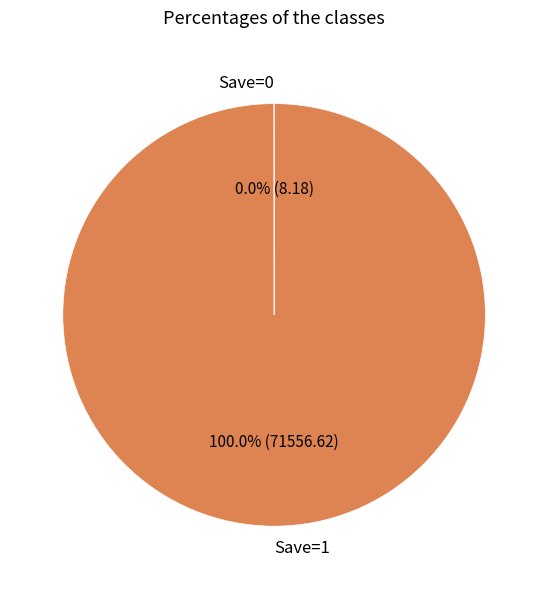

Does any single category account for the majority?

Yes